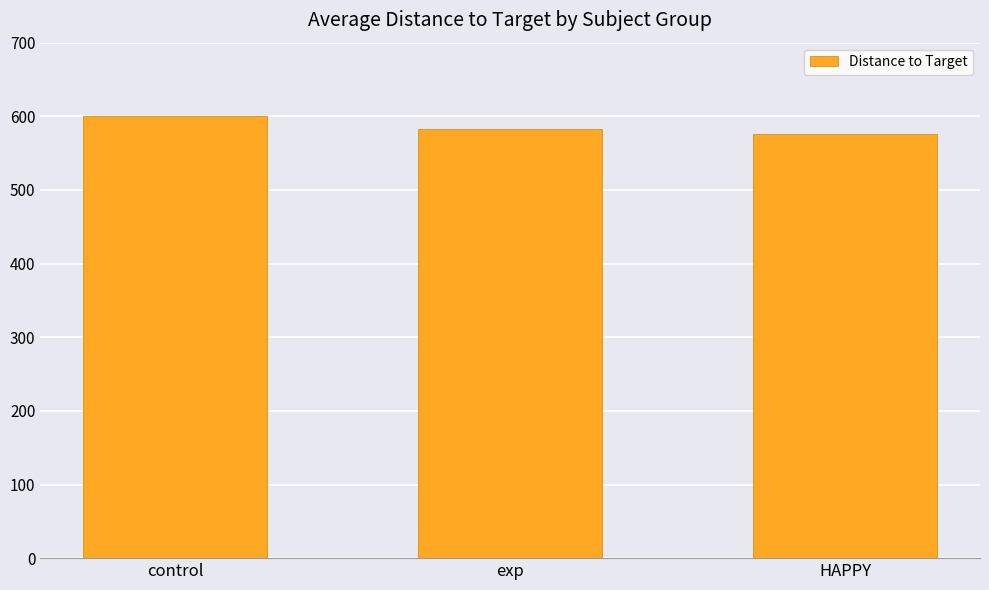

Between control and HAPPY, which is larger?

control